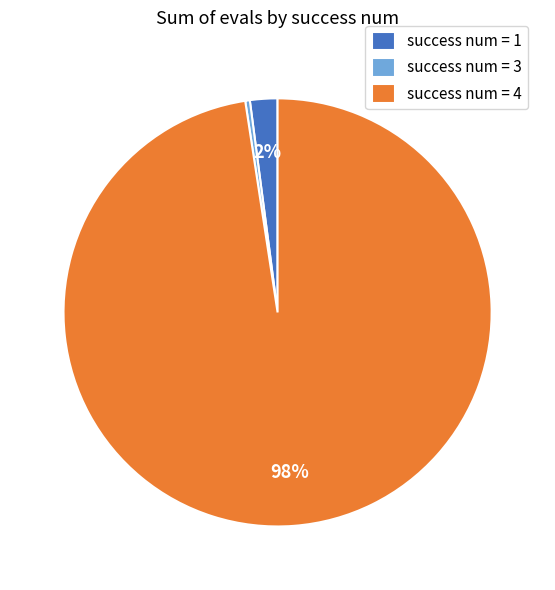

The success num = 1 slice represents 2% of the pie. True or false?

True